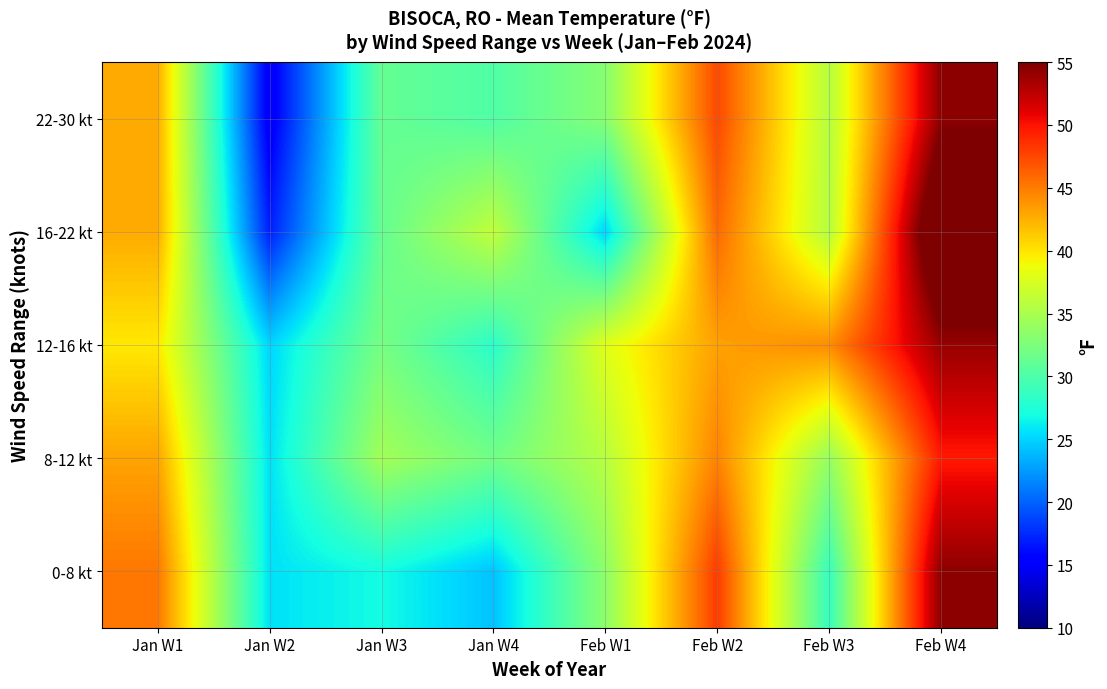

Rank the series by their average value, from highest to lowest.

12-16 kt, 8-12 kt, 16-22 kt, 22-30 kt, 0-8 kt